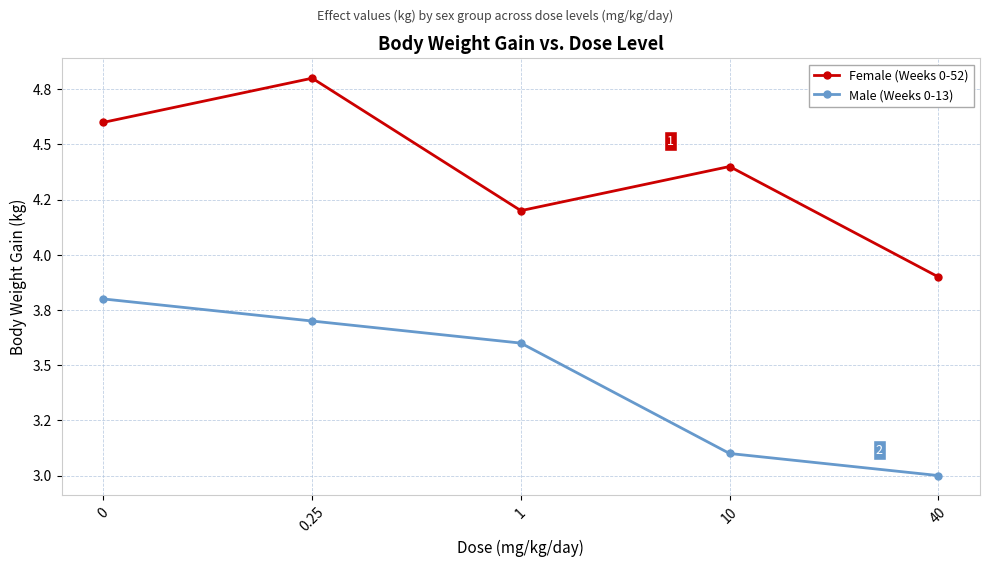

The value of Female (Weeks 0-52) at 0.25 is 1.0. True or false?

False